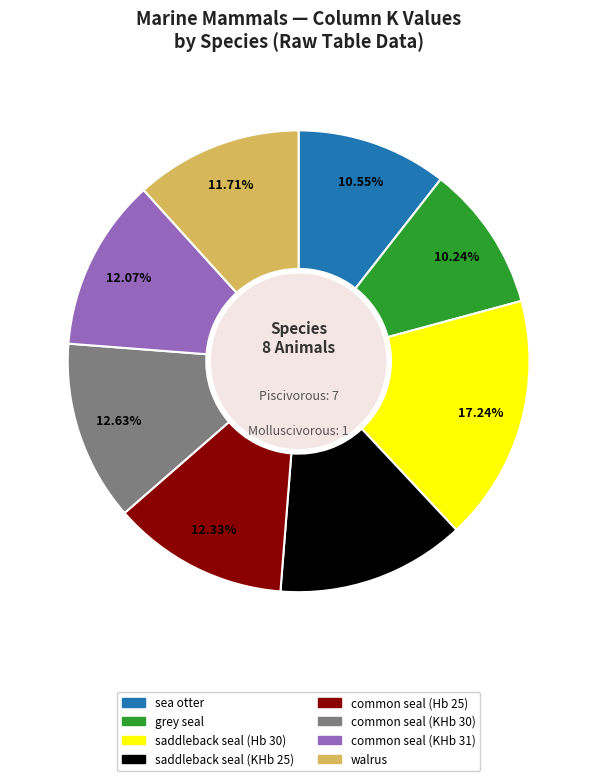

Does sea otter represent more than half of the total?

No